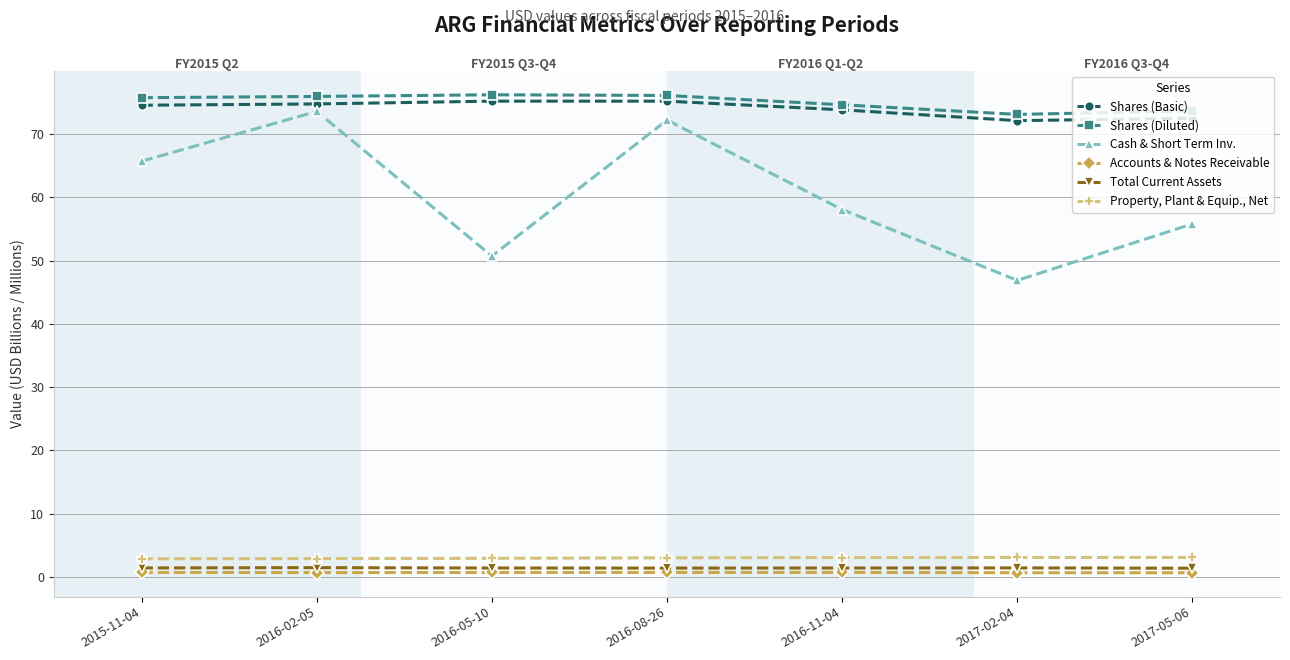

In Total Current Assets, how many points are lower than both neighbors (excluding endpoints)?

1